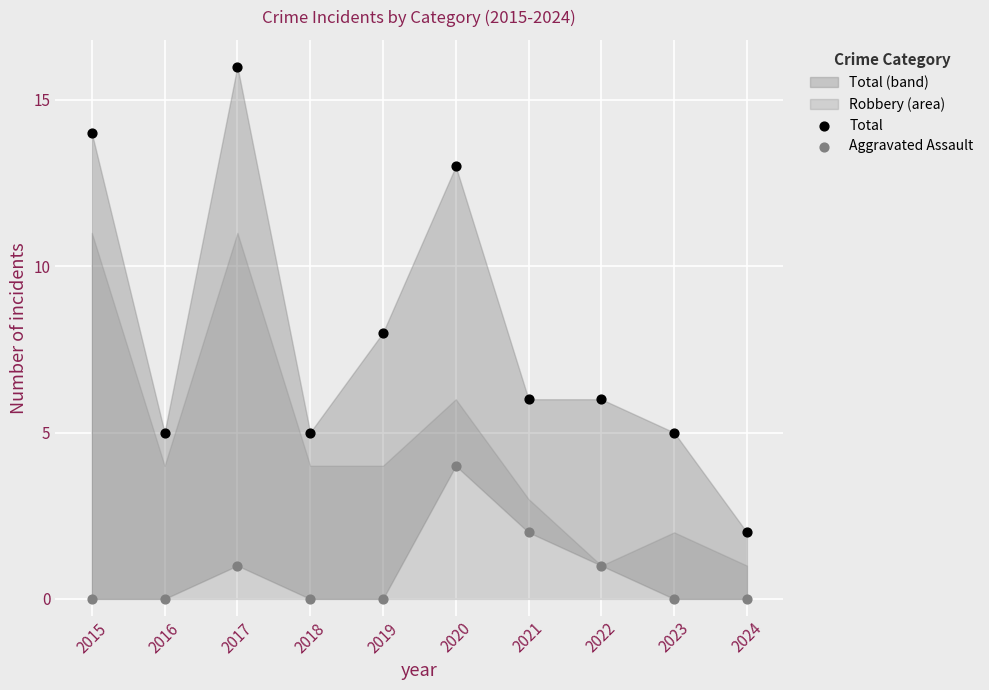

Across all data points, what is the range of Y values (max minus min)?

16